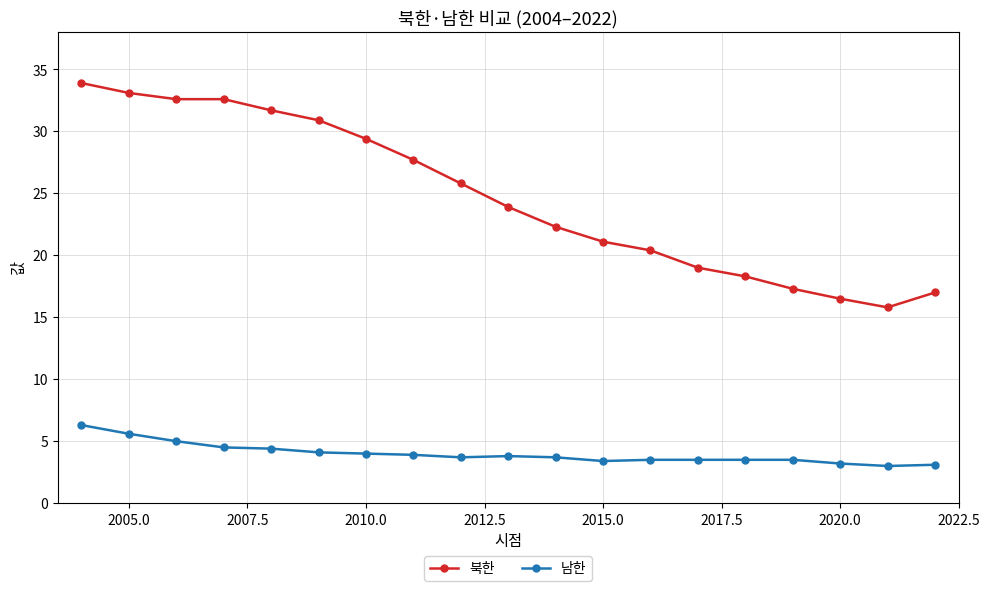

Which series has the largest total across all categories?

북한